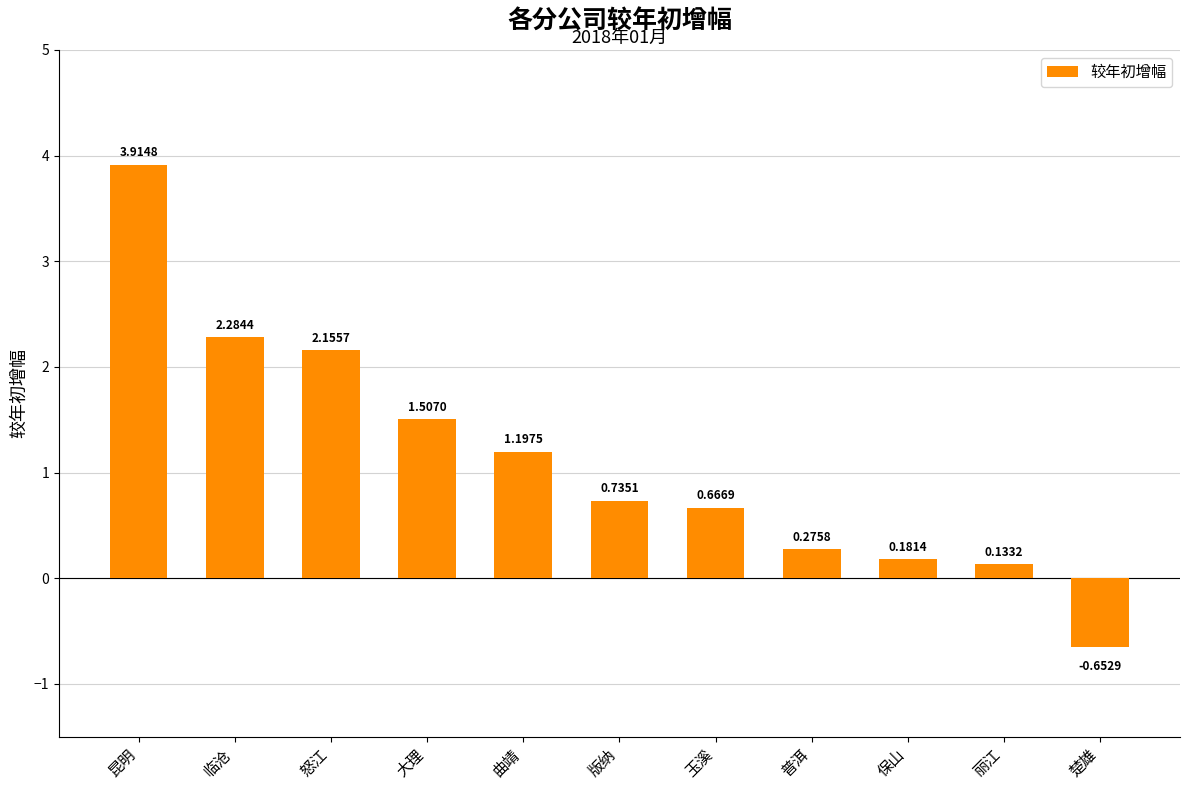

Rank the categories by value from highest to lowest.

昆明, 临沧, 怒江, 大理, 曲靖, 版纳, 玉溪, 普洱, 保山, 丽江, 楚雄